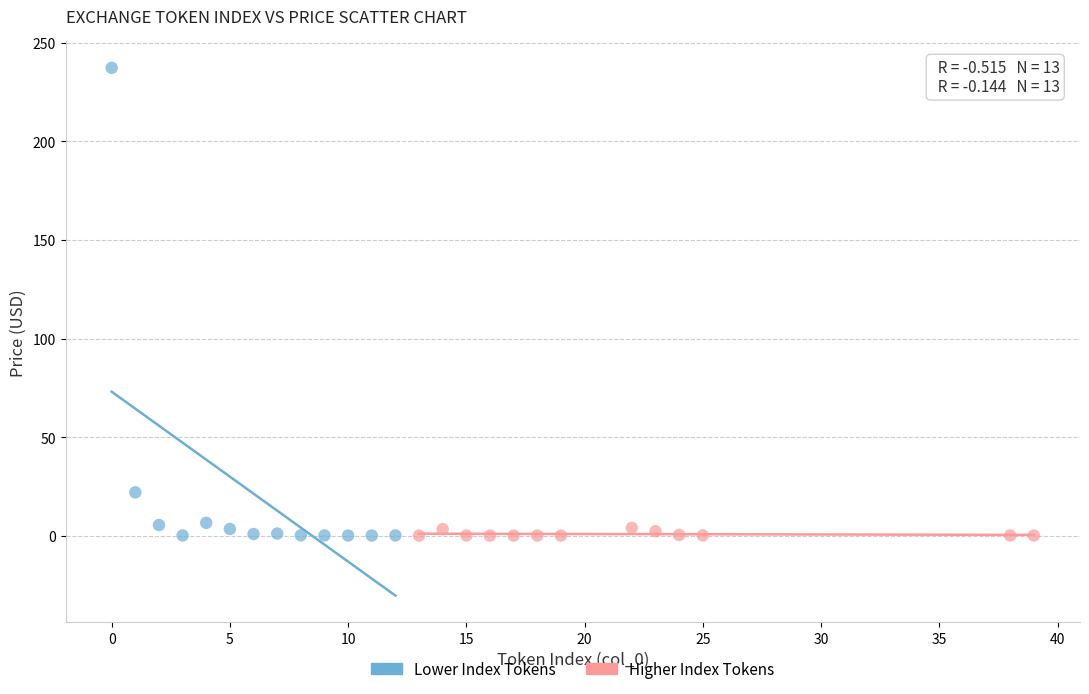

Which series reaches the maximum Y coordinate?

Lower Index Tokens